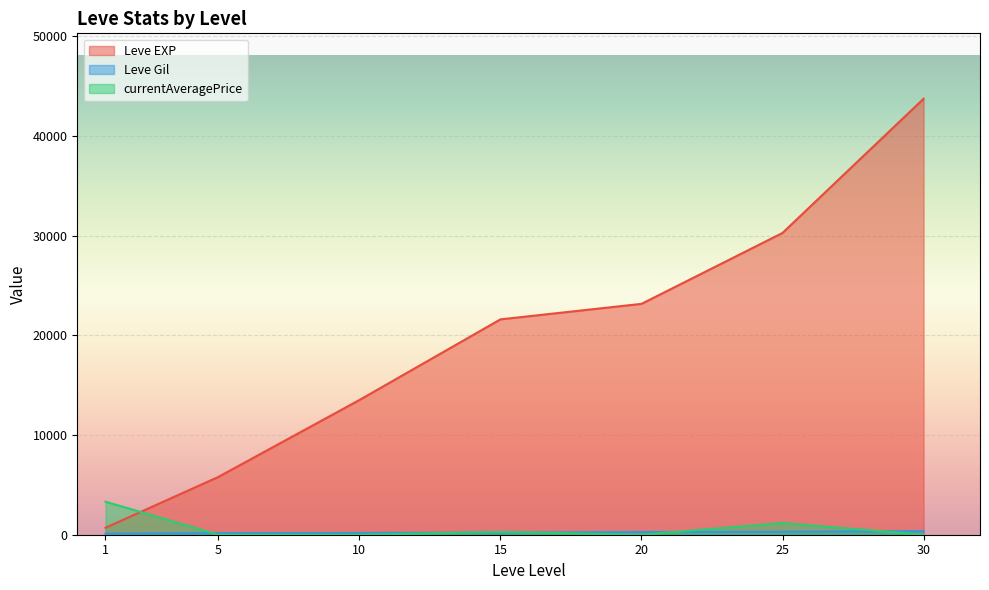

How many positive values does the currentAveragePrice series have?

5